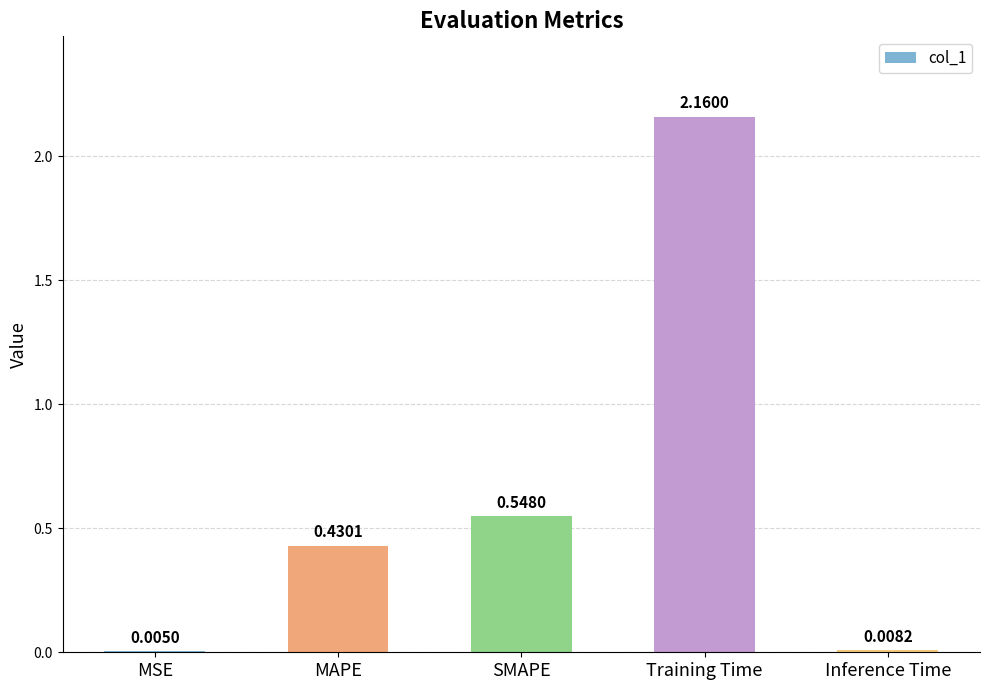

At which category does the chart reach its peak across all series?

Training Time